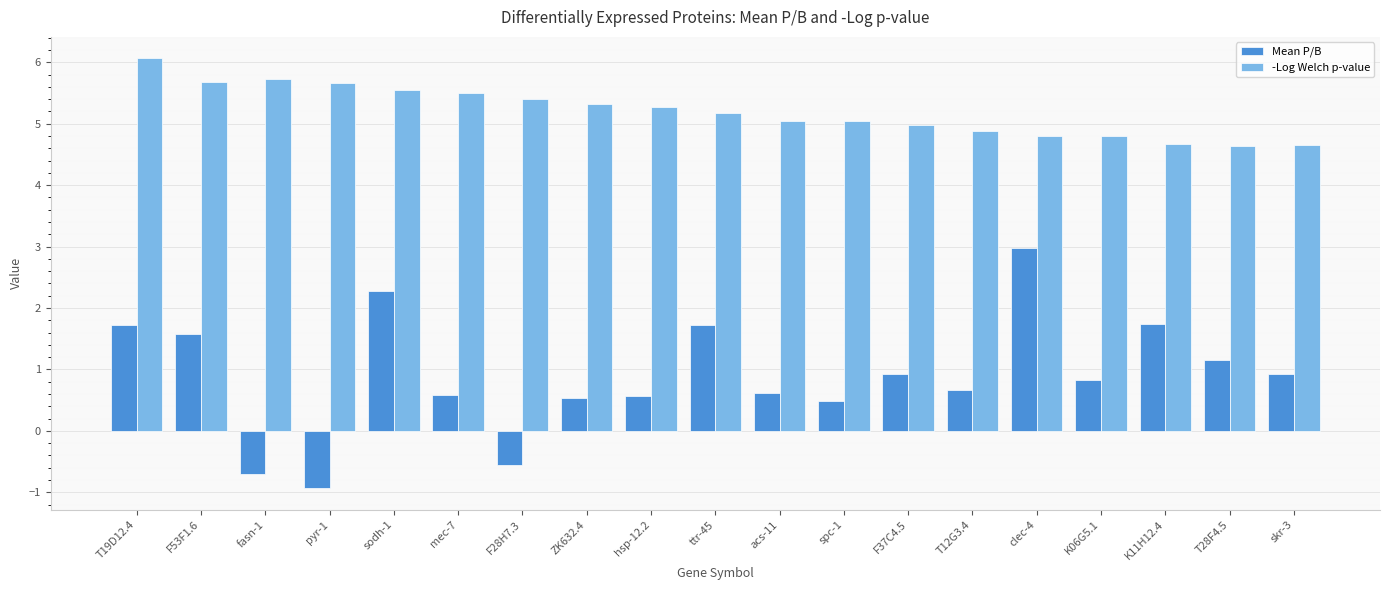

What is the sum of all -Log Welch p-value values?

98.9